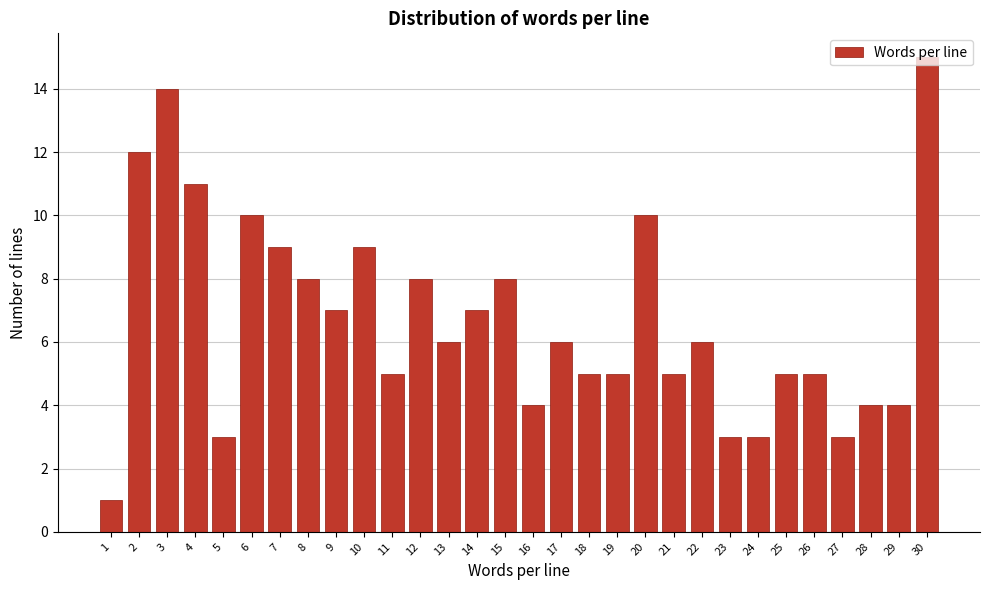

Approximately how many times larger is the value at 9 compared to 24?

2.3